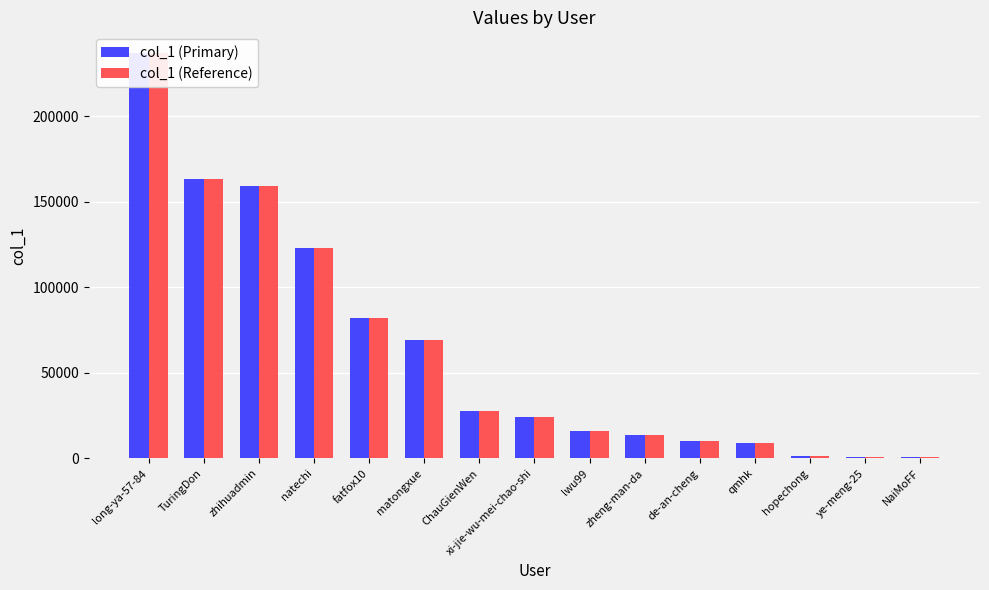

Does the chart contain stacked bars?

No